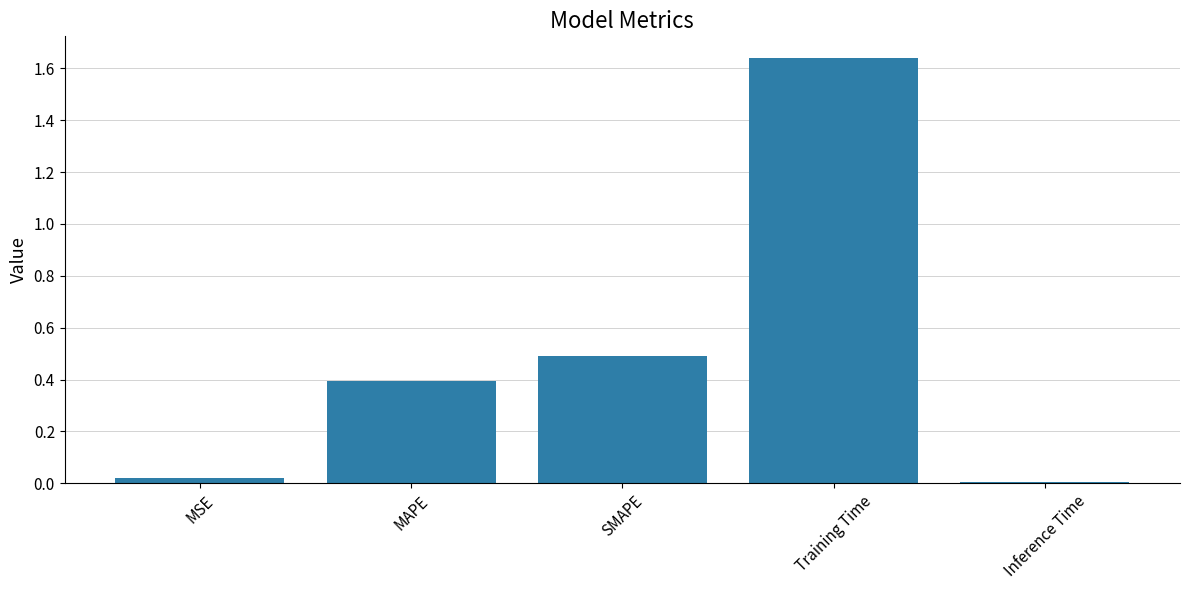

What is the change in value from MAPE to Training Time?

+1.2